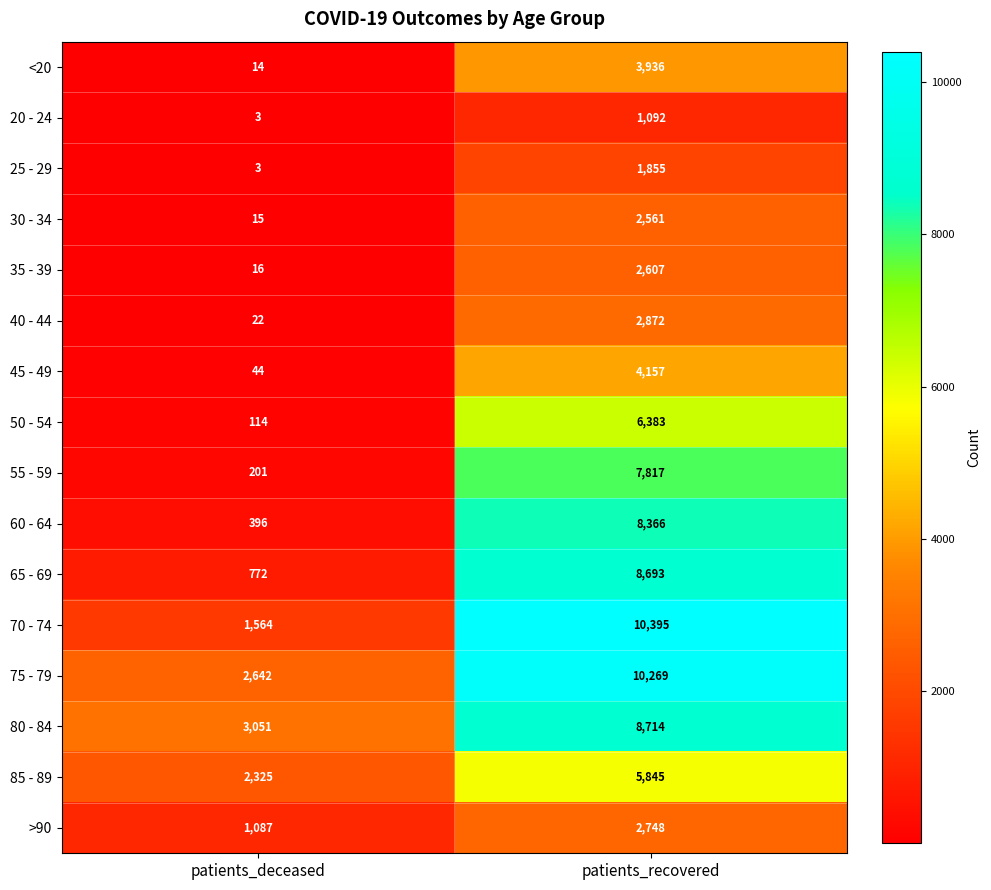

Between patients_deceased and patients_recovered, which series saw the biggest shift?

70 - 74